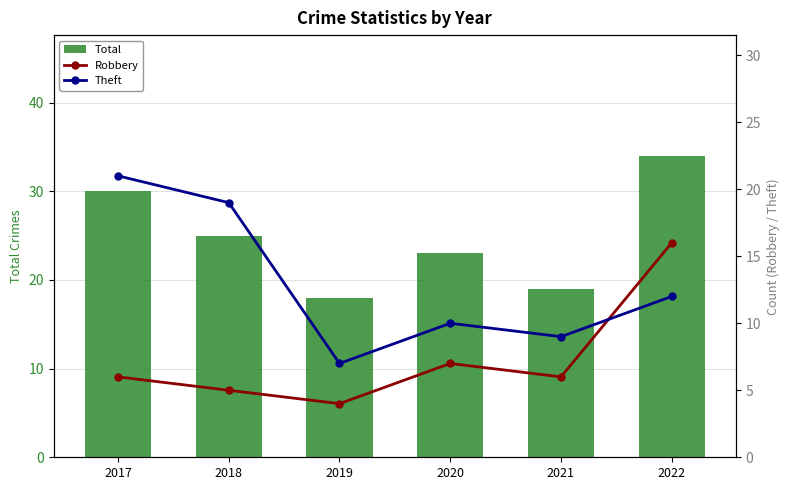

What is the spread (max minus min) of values at 2018?

20